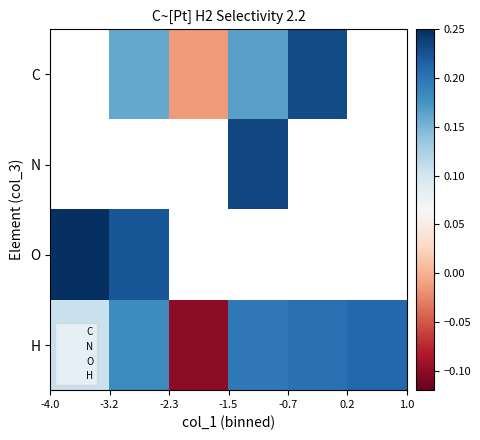

Count the number of categories in the chart.

6